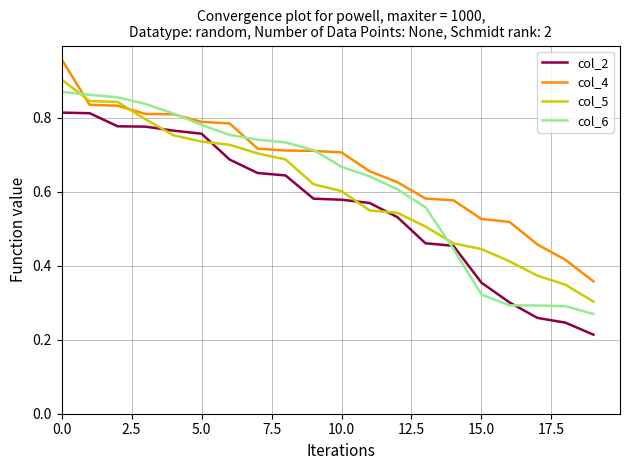

Which series has the largest total across all categories?

col_4